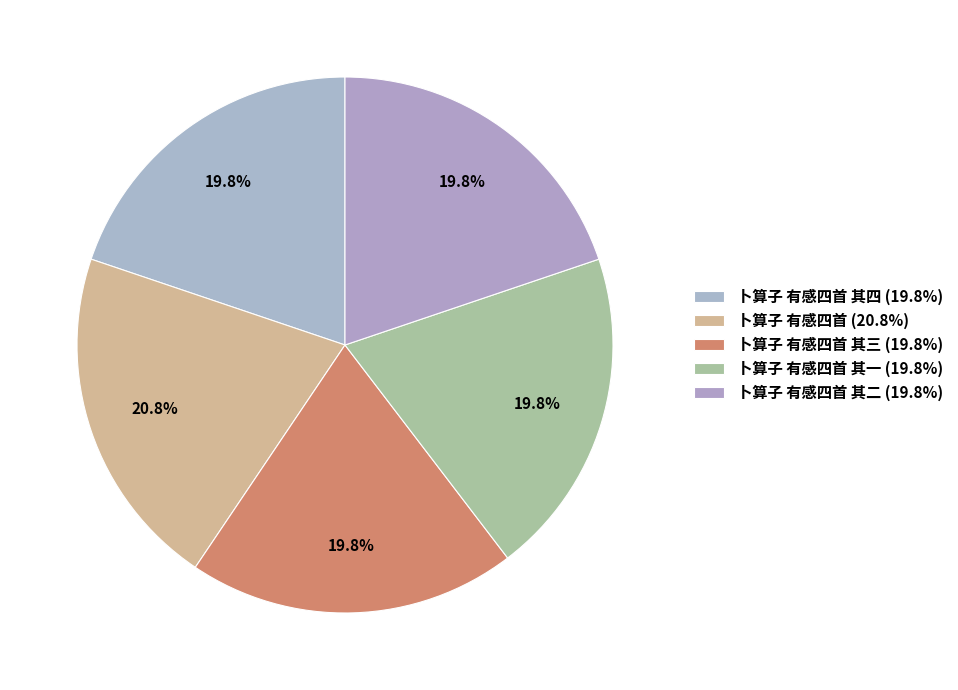

Count the number of slices in the pie.

5